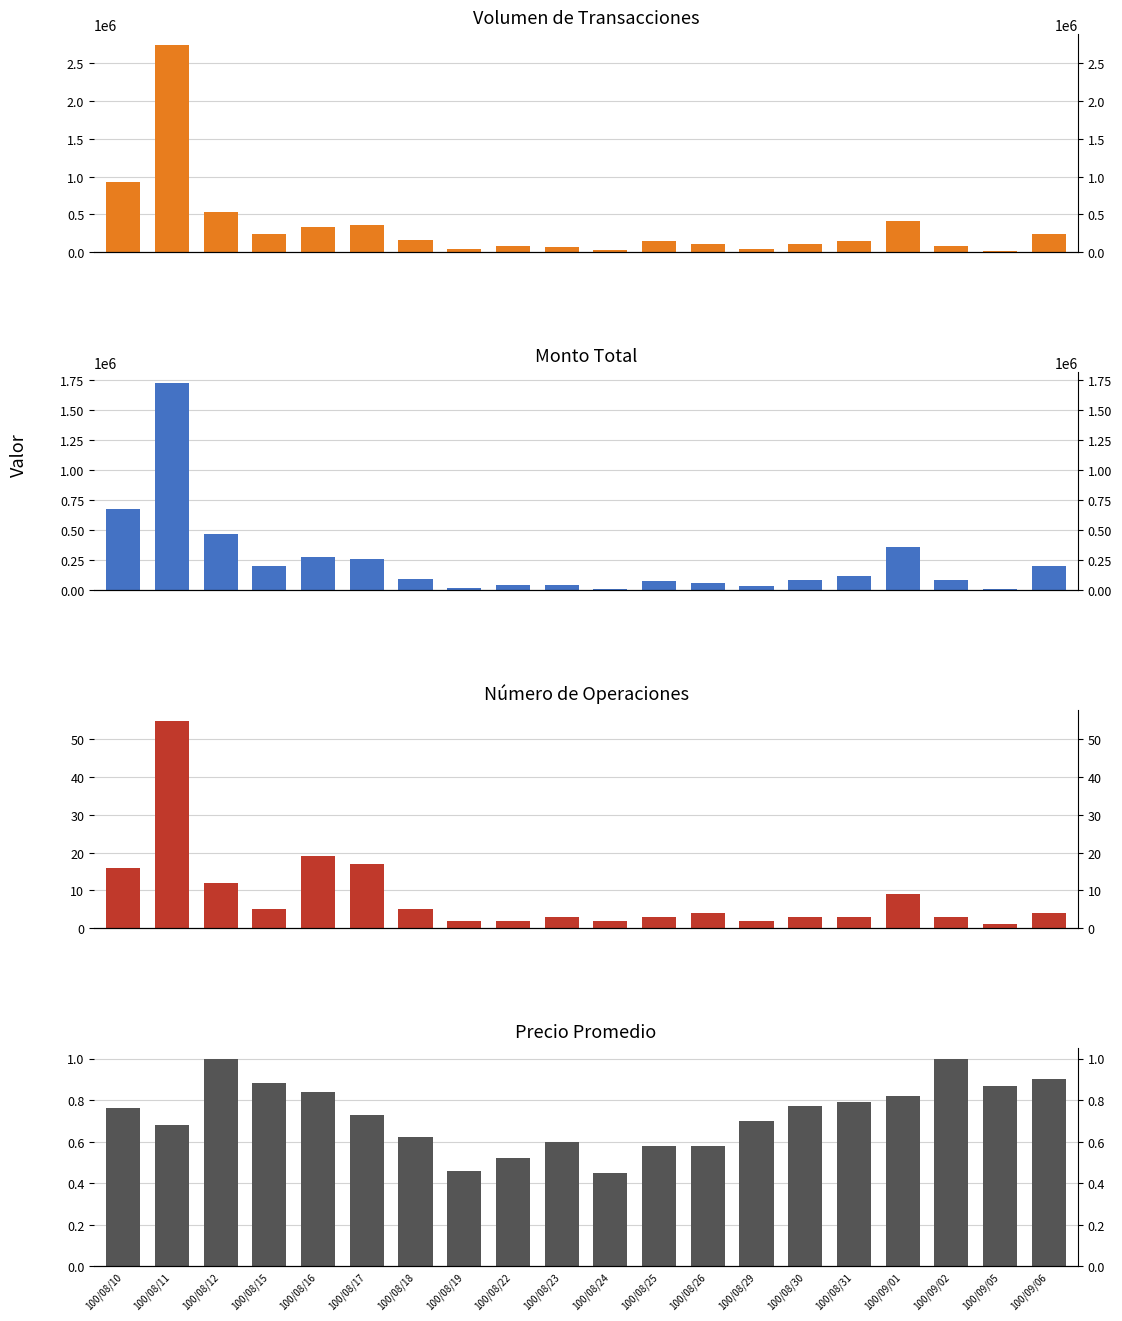

At which category does the chart reach its minimum across all series?

100/08/24